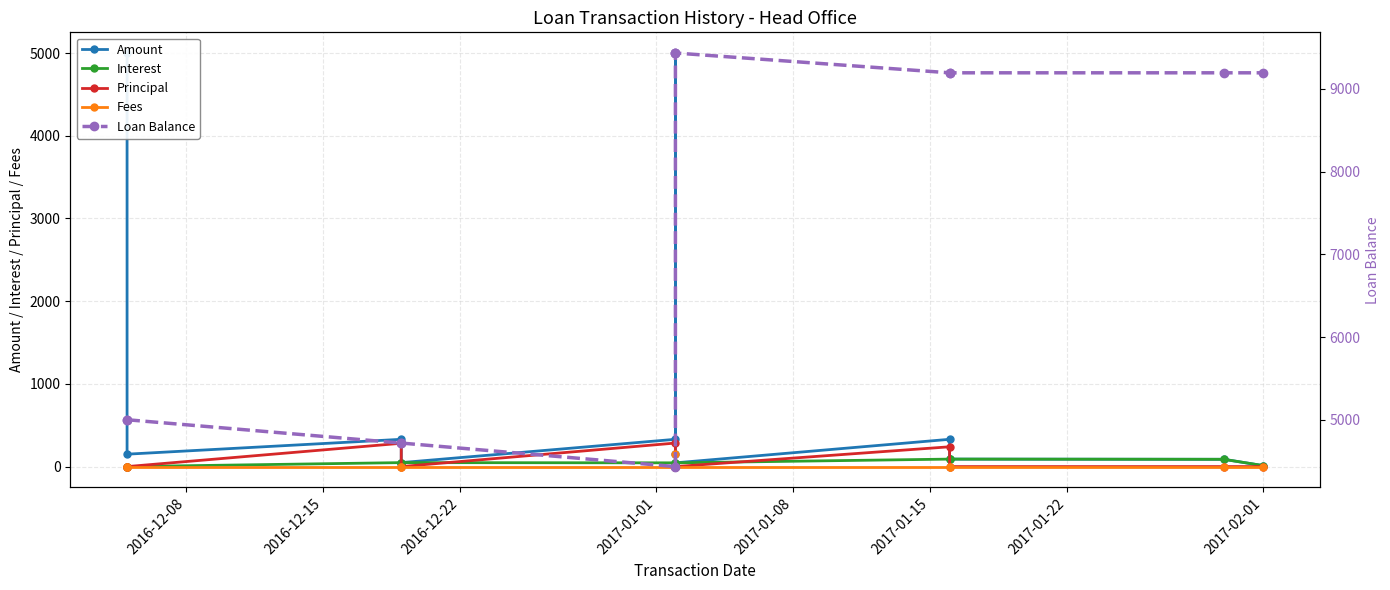

How many distinct data groups are displayed?

5